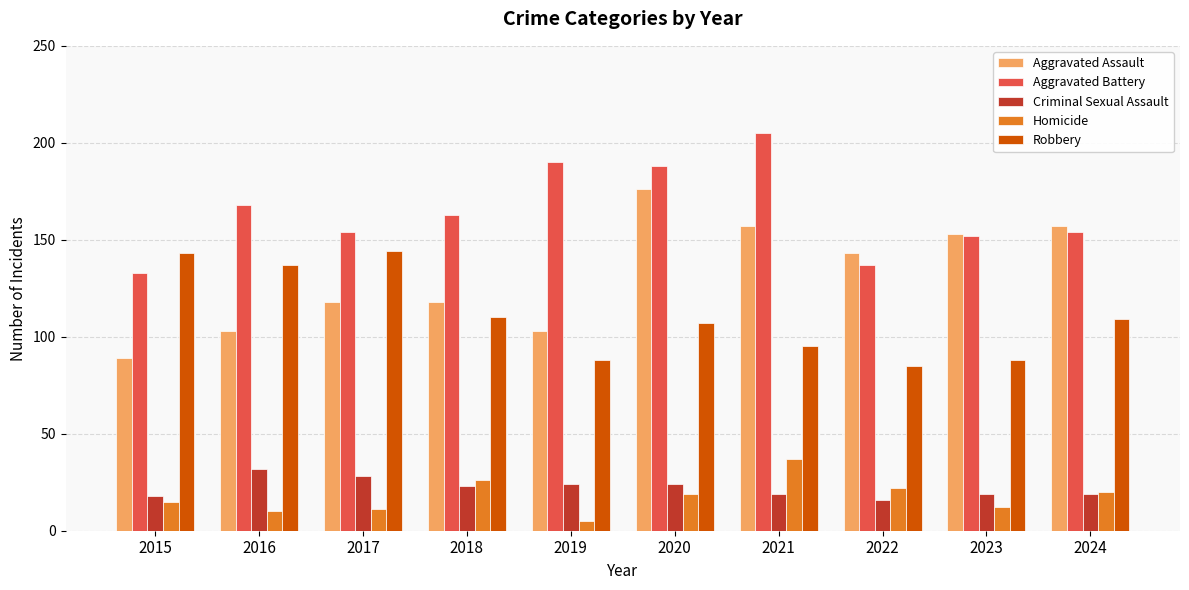

Between 2018 and 2023, which series saw the biggest shift?

Aggravated Assault